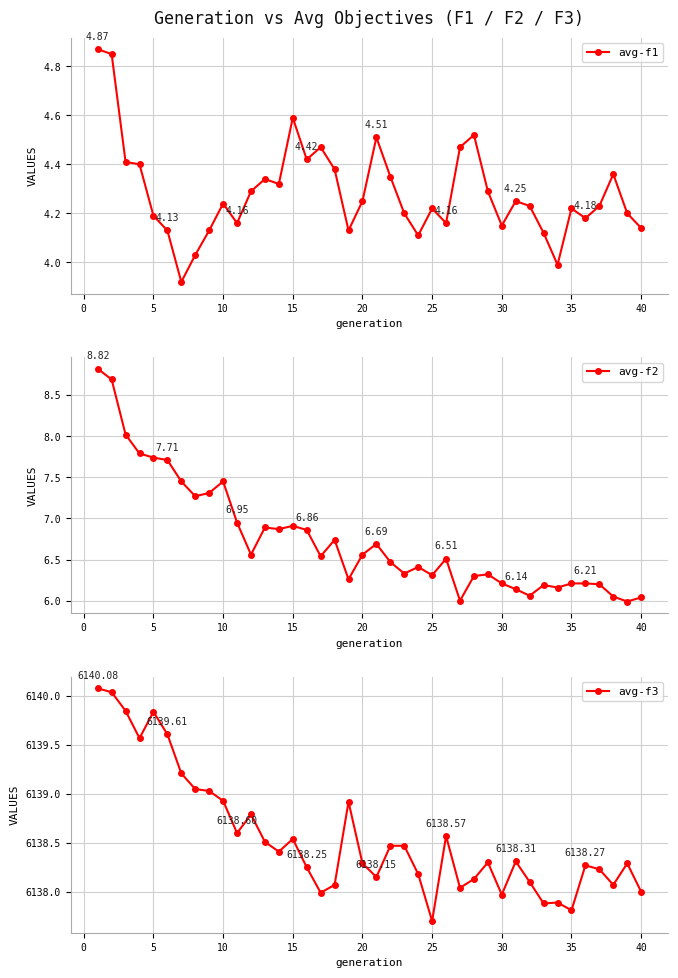

How many values in the avg-f2 series are below 6?

1